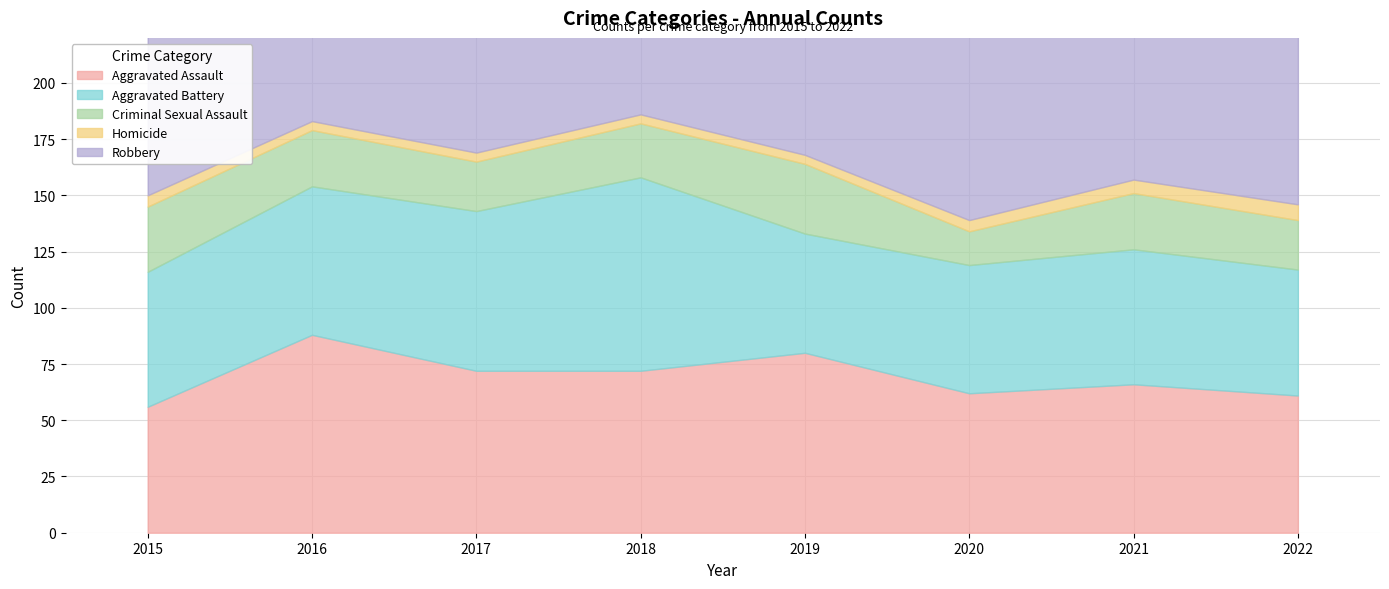

How many distinct data groups are displayed?

5